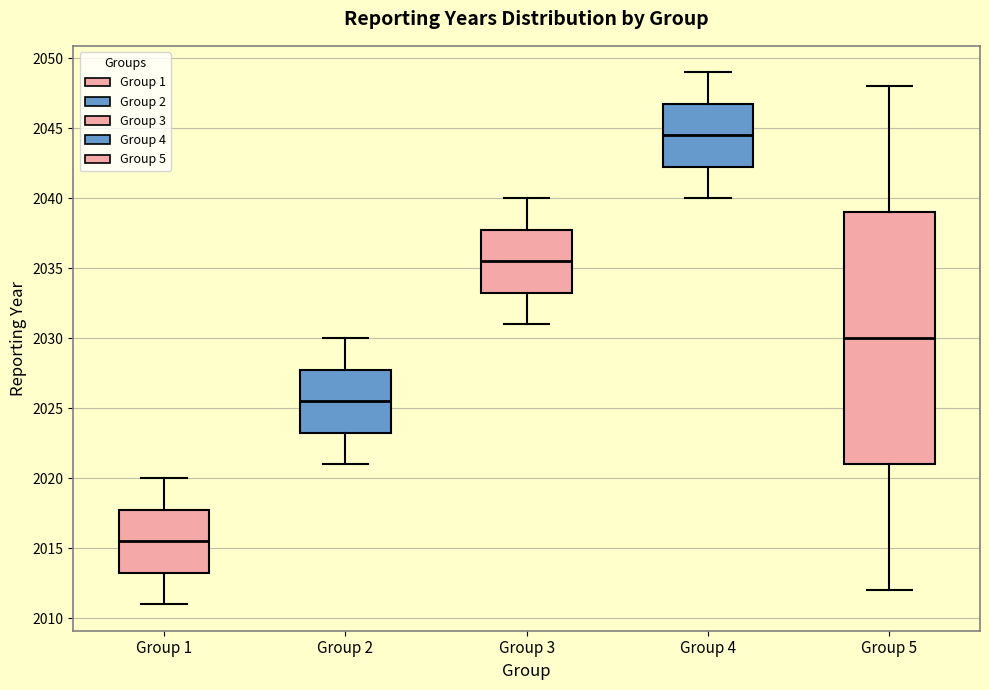

Which box is the tallest, from its lower edge to its upper edge?

Group 5